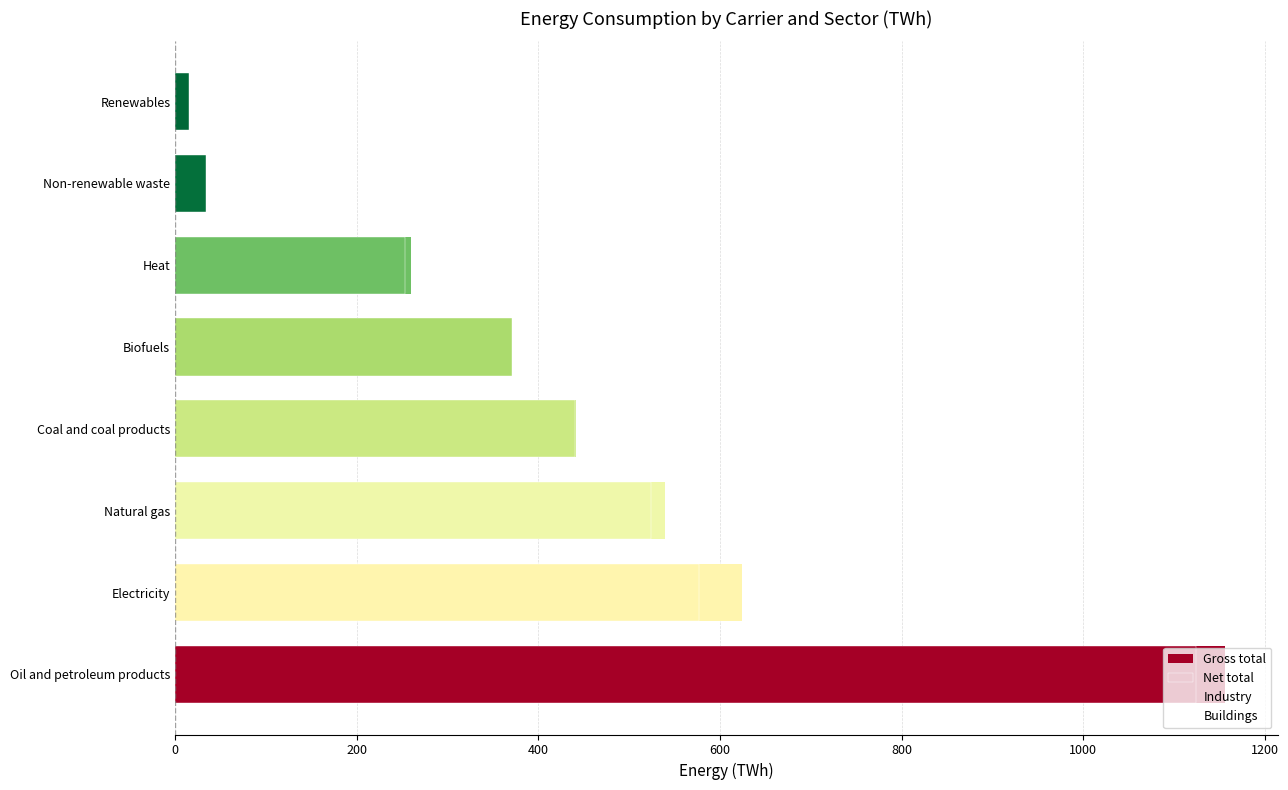

What are all the series names shown in the legend?

Gross total, Net total, Industry, Buildings